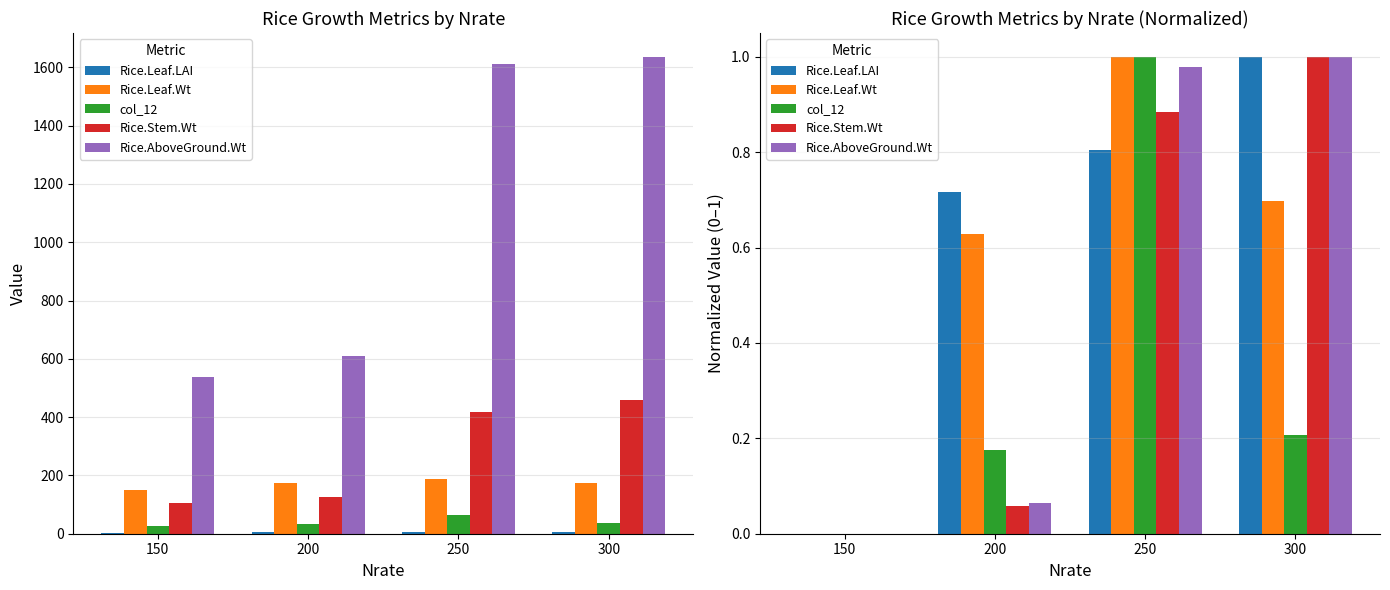

What is the difference between the maximum and minimum values in the col_12 series?

1.0